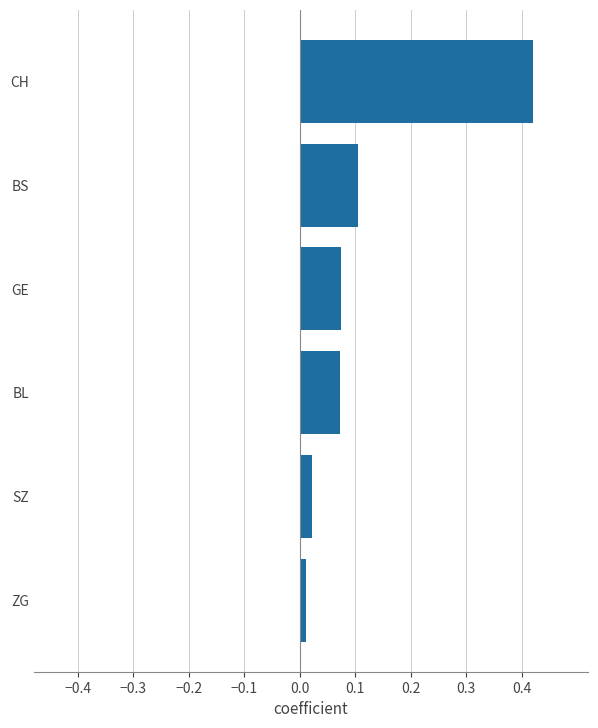

The chart shows a value of 0.1 at GE. True or false?

True